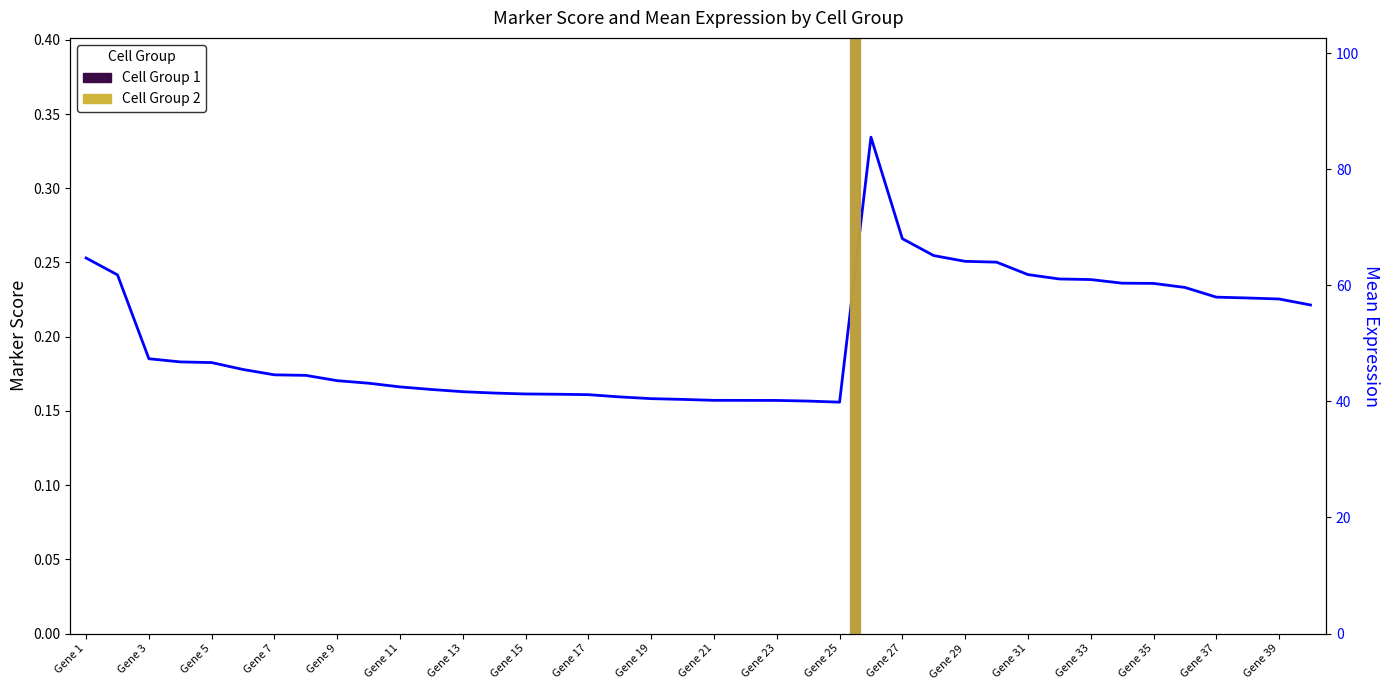

Where is the data nearest to the value 0?

Gene 25